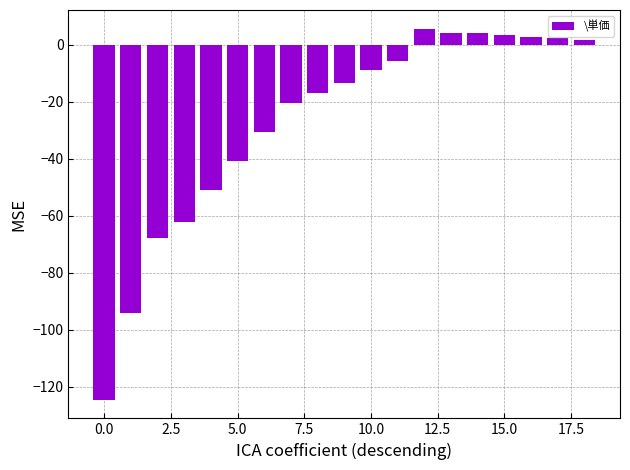

What is the maximum value shown in the chart?

5.7